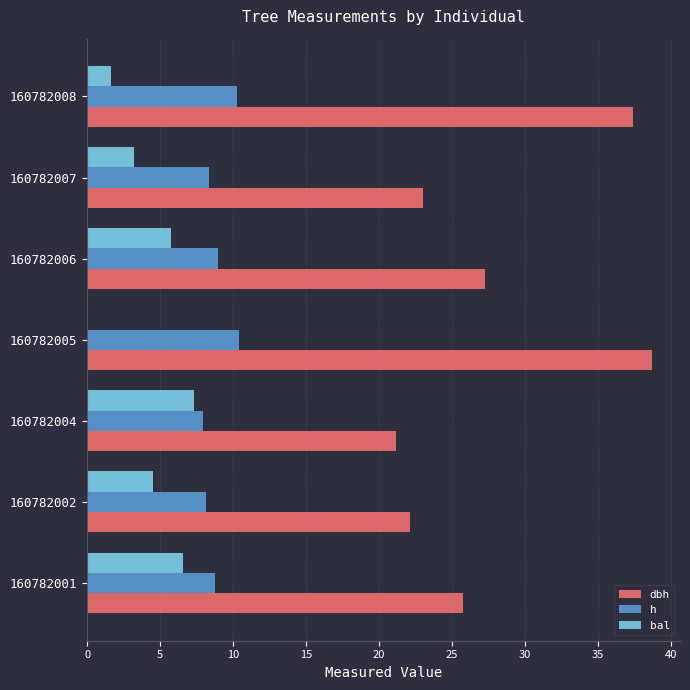

The h series shows 13.6 at 160782002. True or false?

False